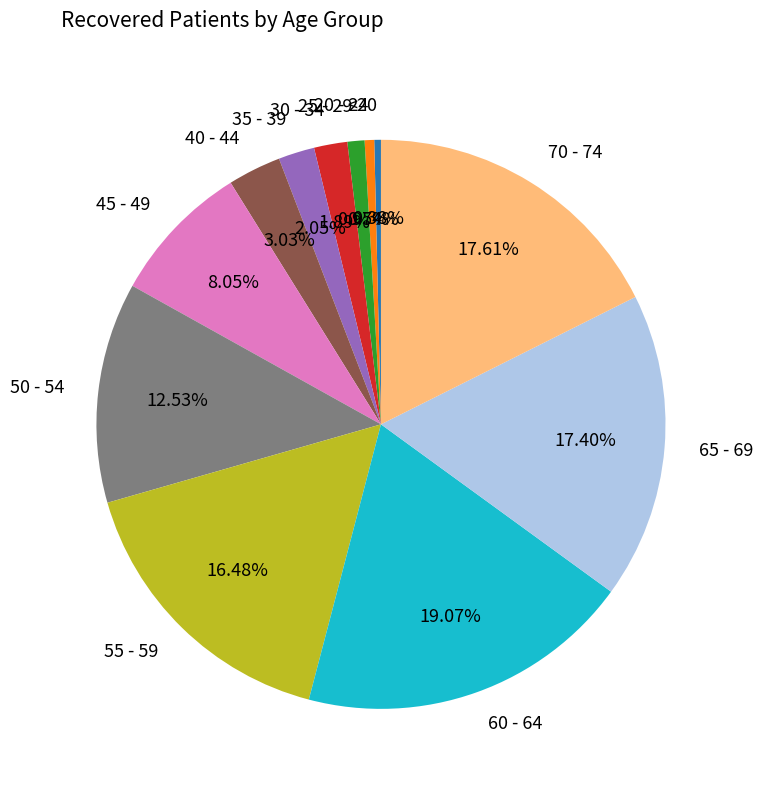

To the nearest percent, what is the difference between the 55 - 59 and 50 - 54 slice percentages?

4%